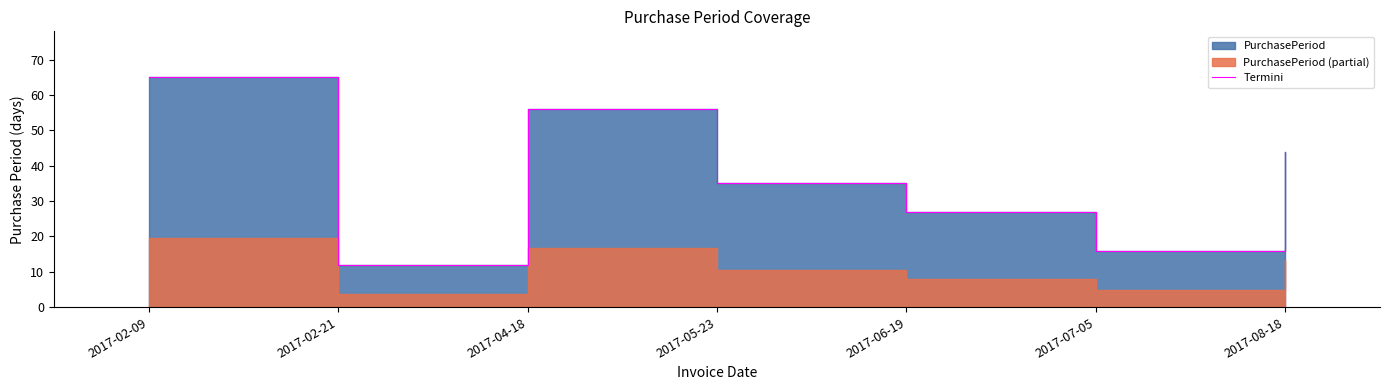

What is the smallest value displayed?

12